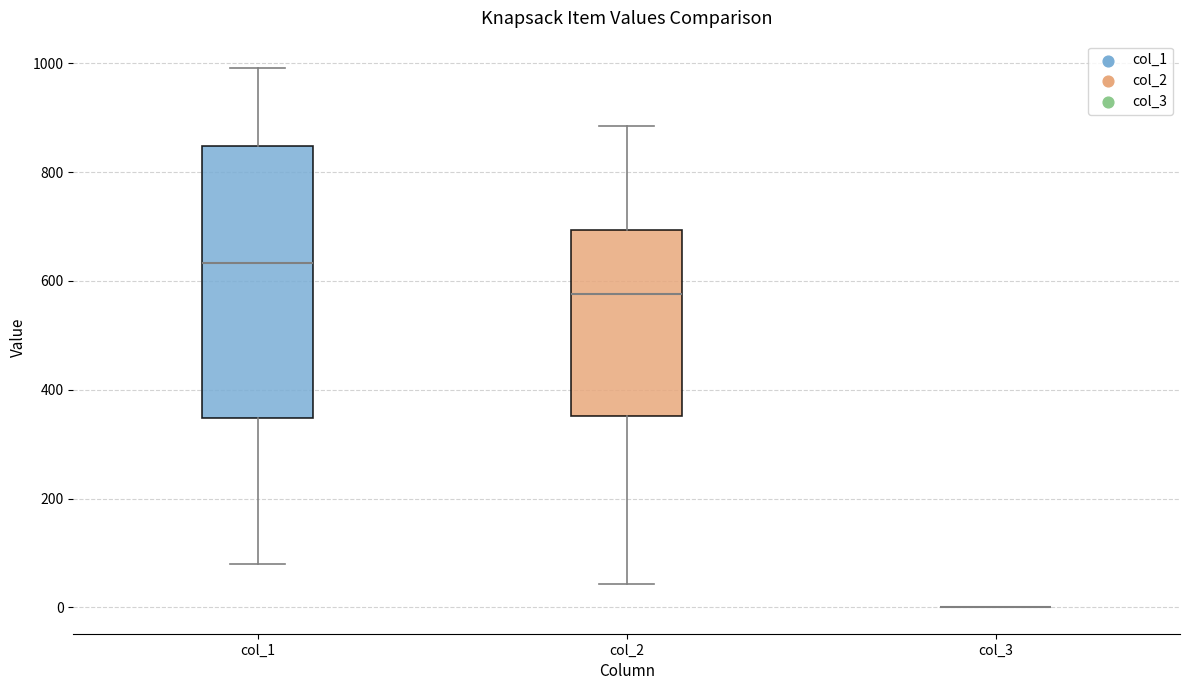

Comparing the boxes themselves (not the whiskers), which one is the tallest?

col_1